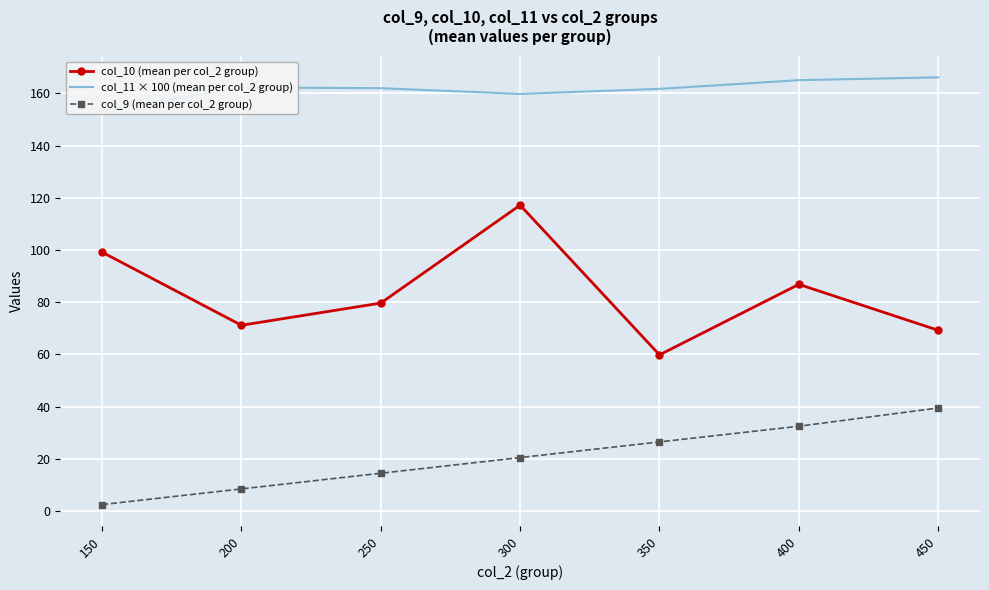

True or false: col_9 (mean per col_2 group) and col_11 × 100 (mean per col_2 group) intersect in this chart.

False